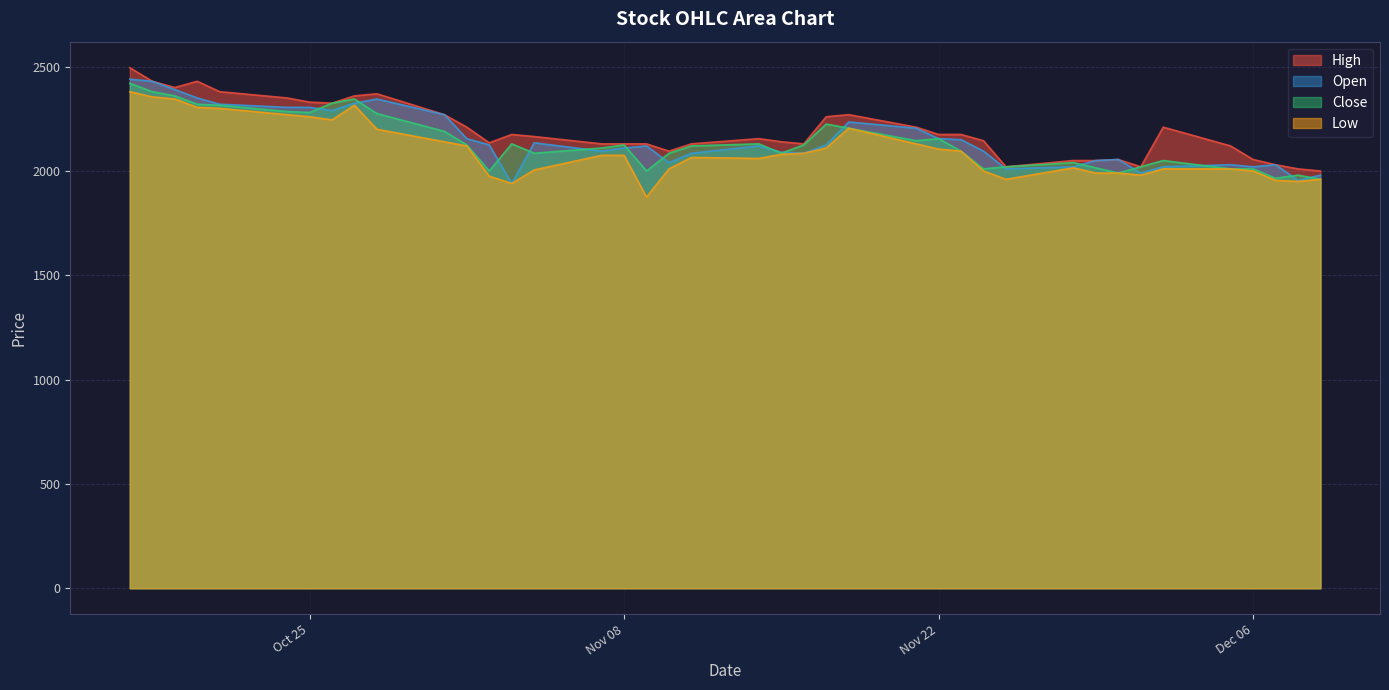

True or false: Low has a value of 1058 at 2016-11-18.

False